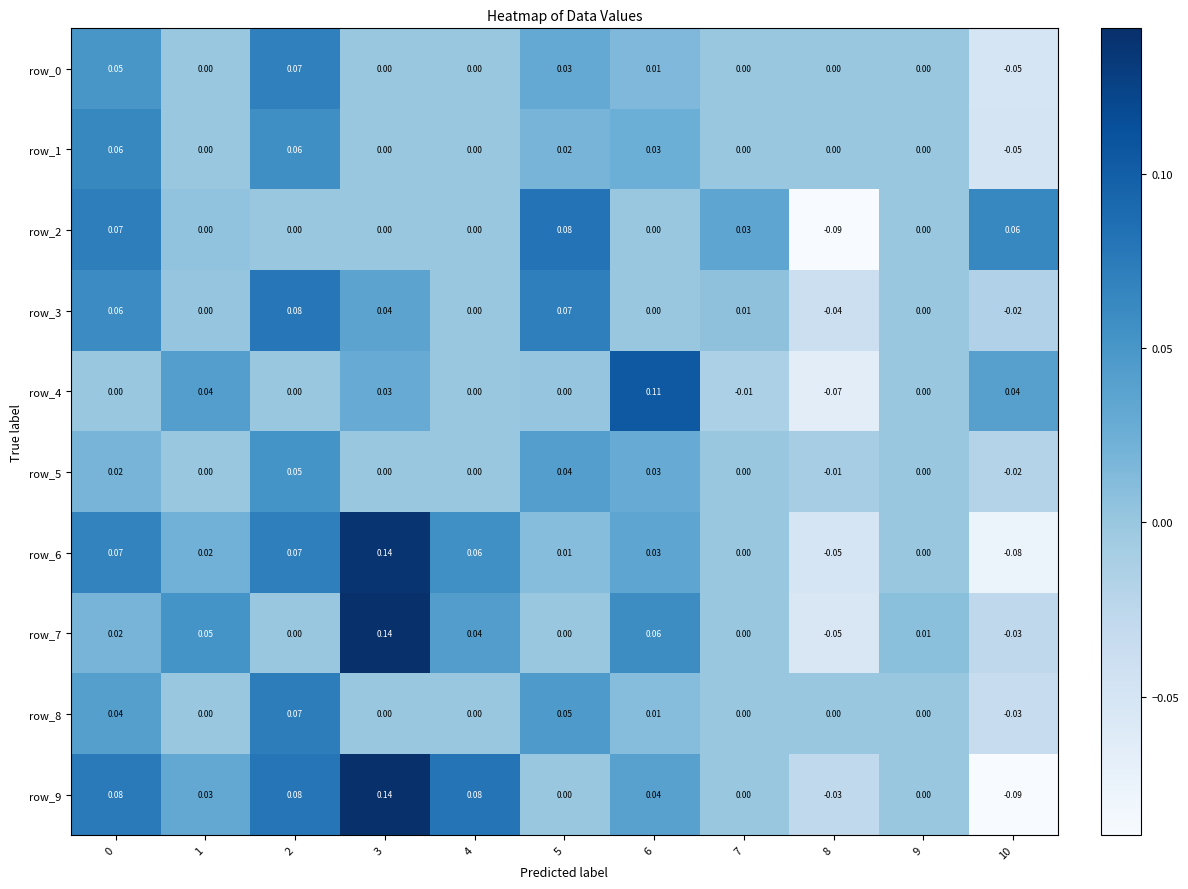

Is the value of row_1 at 8 greater than the value of row_6 at 5?

No